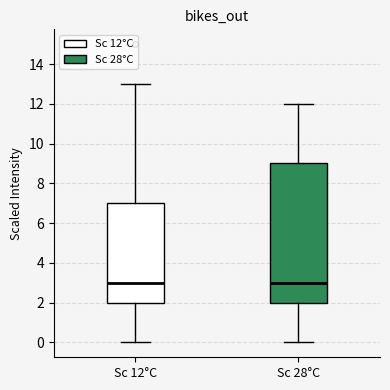

Where is the lower edge of the box for Sc 28°C on the y-axis? The values are not printed on the chart, so give them approximately, as read against the axis.

2